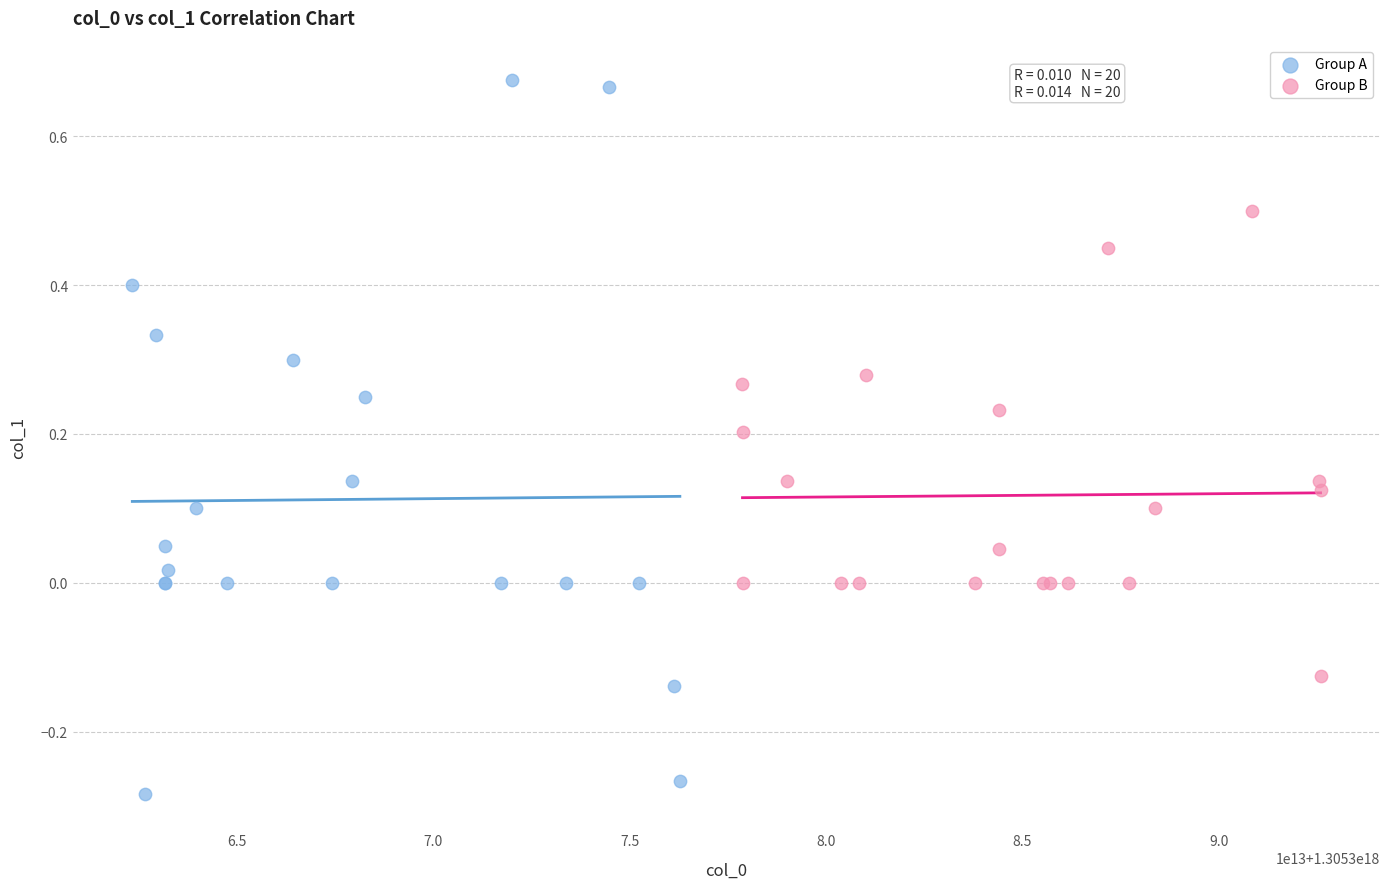

Which series reaches the minimum Y coordinate?

Group A